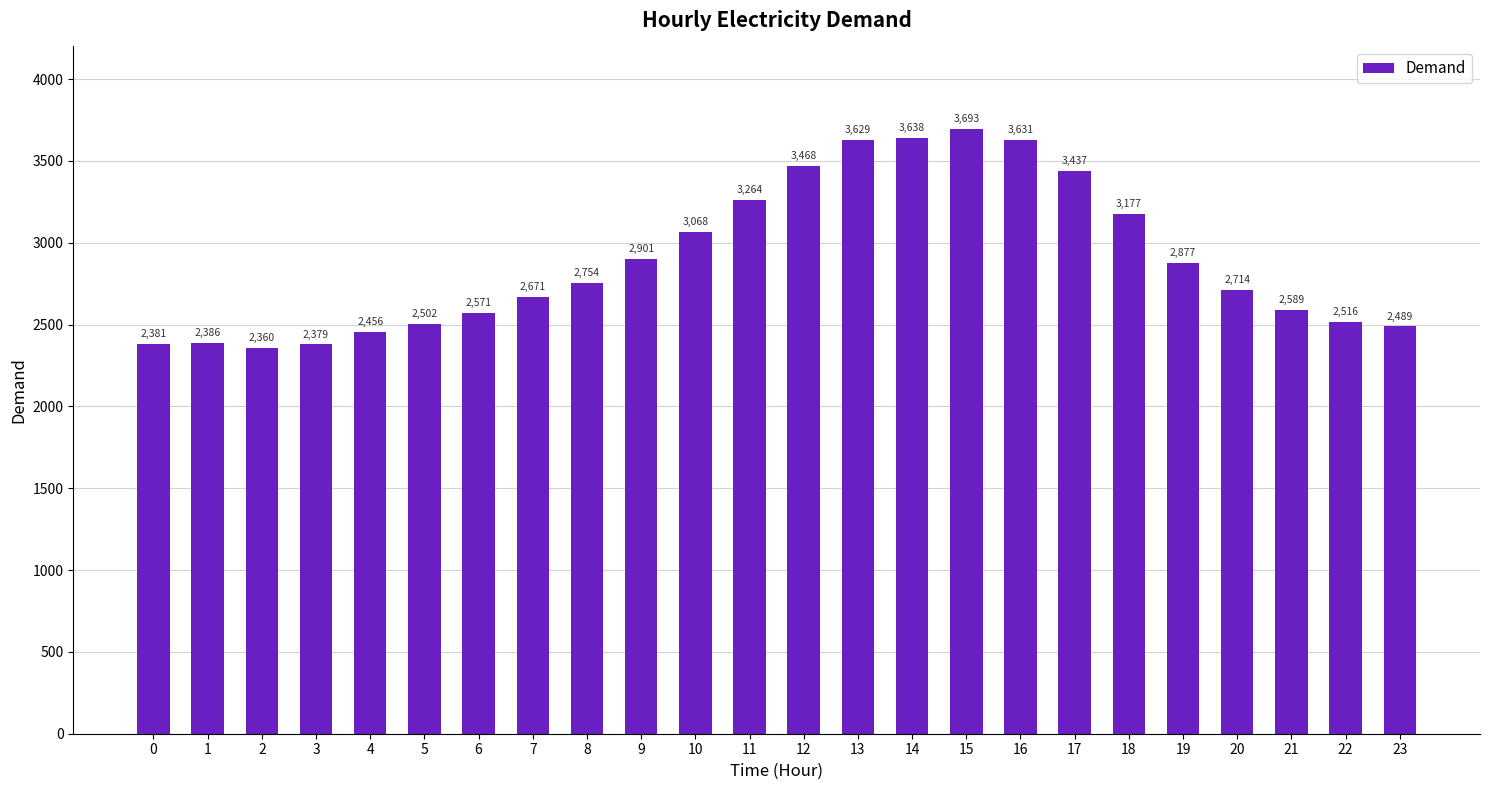

What is the average value?

2898